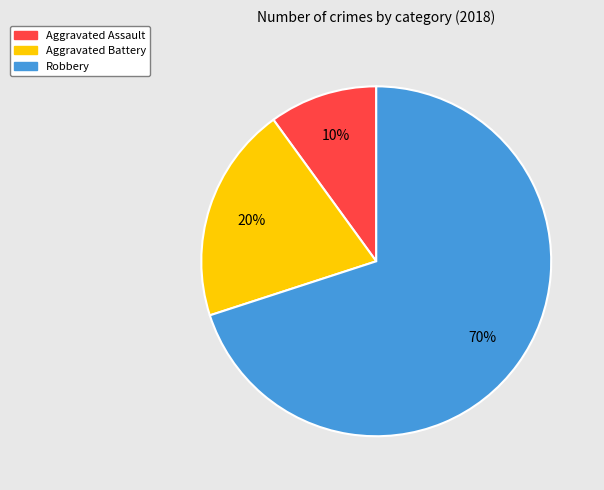

Rank the categories by value from lowest to highest.

Aggravated Assault, Aggravated Battery, Robbery